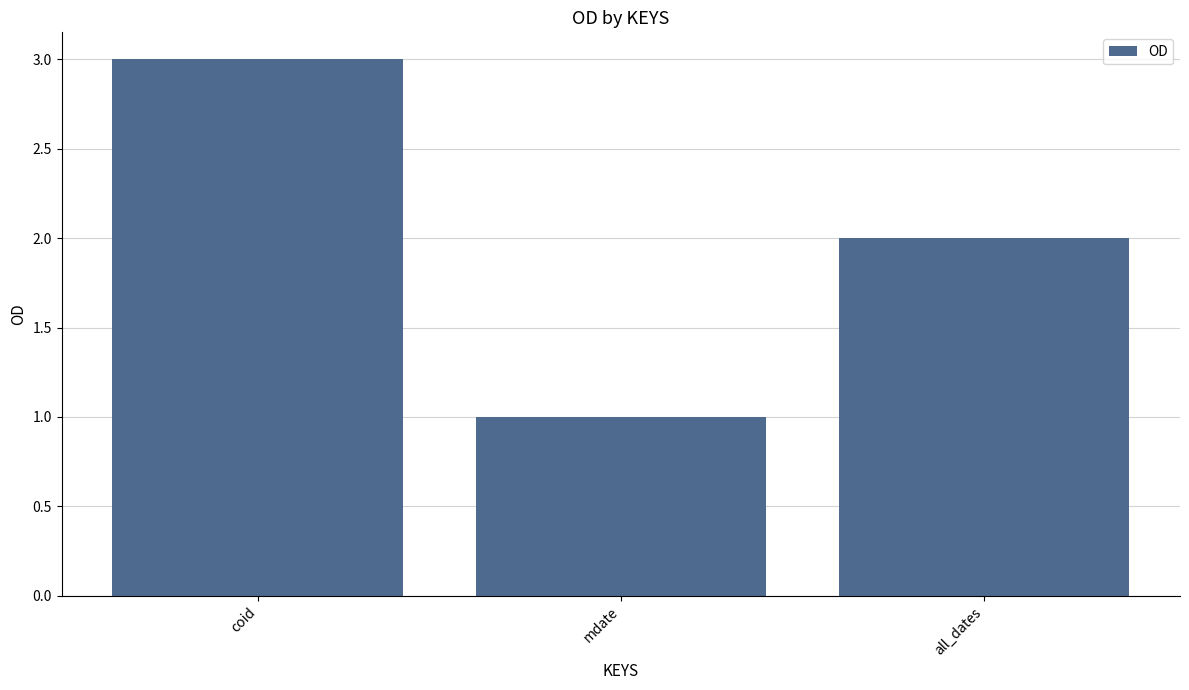

Is it true that the value at mdate is 2?

False